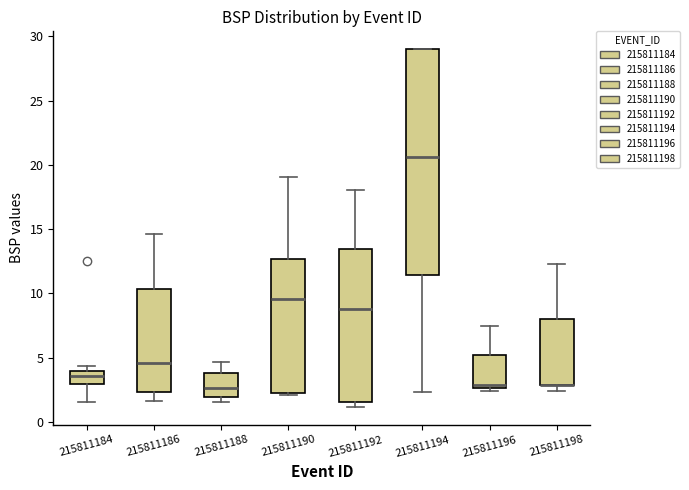

Reading left to right, transcribe this box plot: for each box, give where its median line is, the range the box spans, and where its two whiskers end, as read against the y-axis. The values are not printed on the chart, so give them approximately, as read against the axis.

215811184: median 3.5, box 3.0 to 4.0, whiskers 1.5 to 4.5
215811186: median 4.5, box 2.5 to 10.5, whiskers 1.5 to 14.5
215811188: median 2.5, box 2.0 to 4.0, whiskers 1.5 to 4.5
215811190: median 9.5, box 2.5 to 12.5, whiskers 2.0 to 19.0
215811192: median 9.0, box 1.5 to 13.5, whiskers 1.0 to 18.0
215811194: median 20.5, box 11.5 to 29.0, whiskers 2.5 to 29.0
215811196: median 3.0, box 2.5 to 5.0, whiskers 2.5 (just below the box's lower edge) to 7.5
215811198: median 3.0 (drawn on the box's lower edge), box 3.0 to 8.0, whiskers 2.5 to 12.5